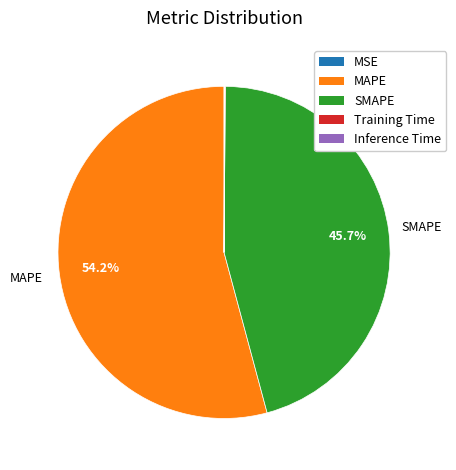

Which category accounts for the majority?

MAPE